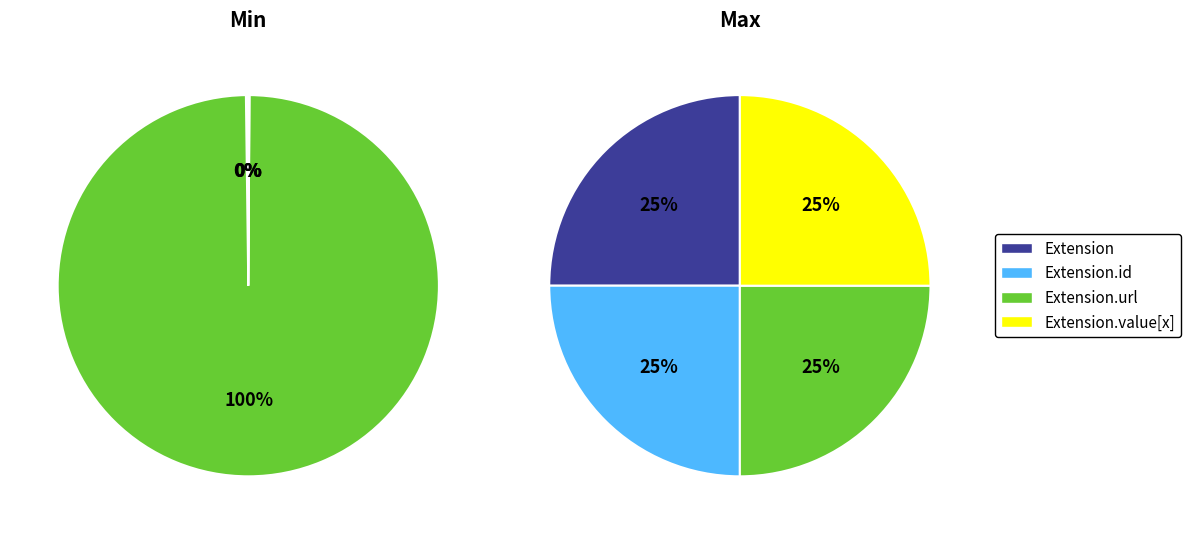

Which category has the biggest portion of the pie?

Extension.url